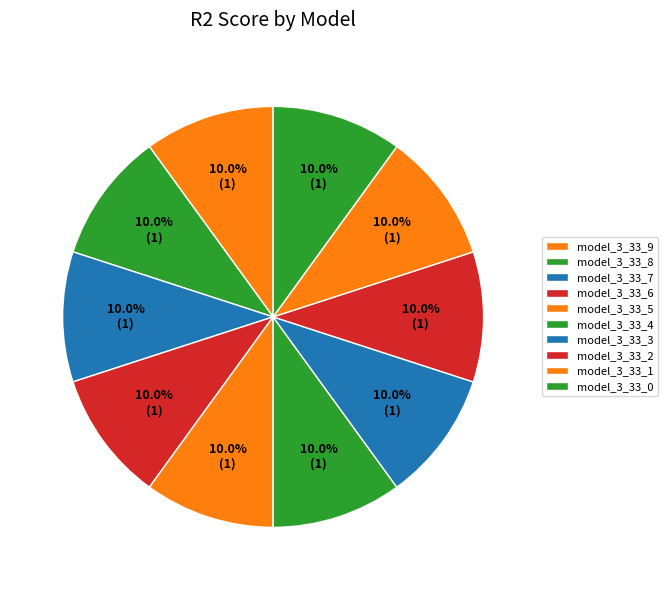

What percentage is NOT represented by model_3_33_2?

90.0%